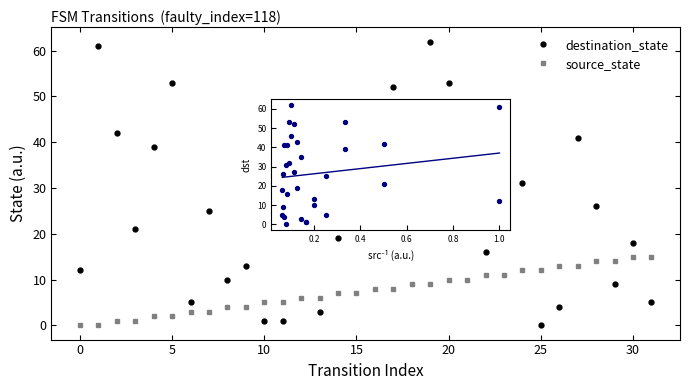

At how many categories does at least one series exceed 40?

10